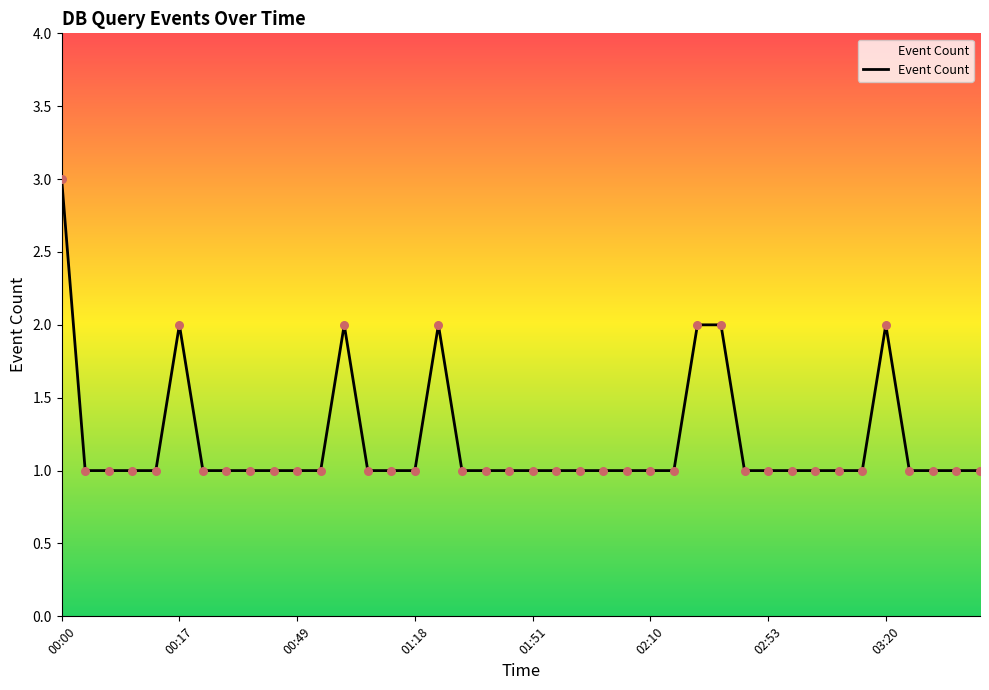

What is the greatest value displayed?

3